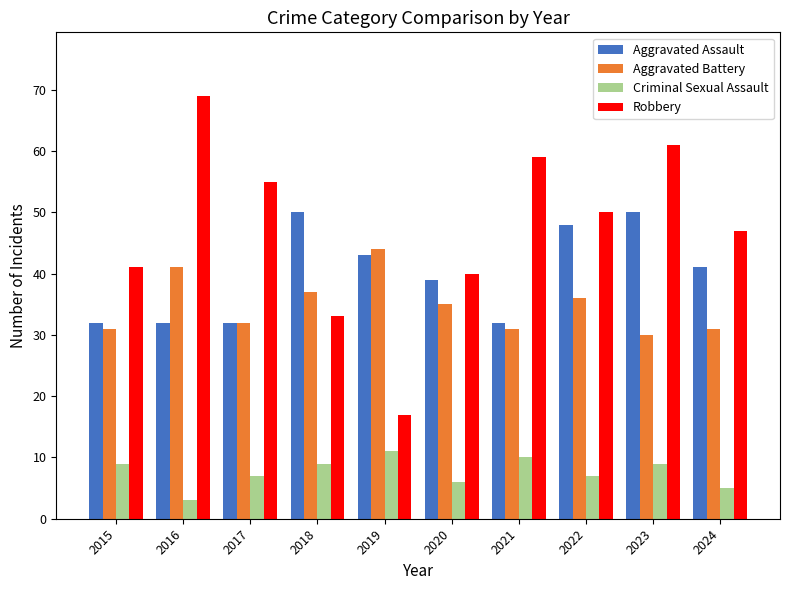

What is the minimum value shown in the chart?

3